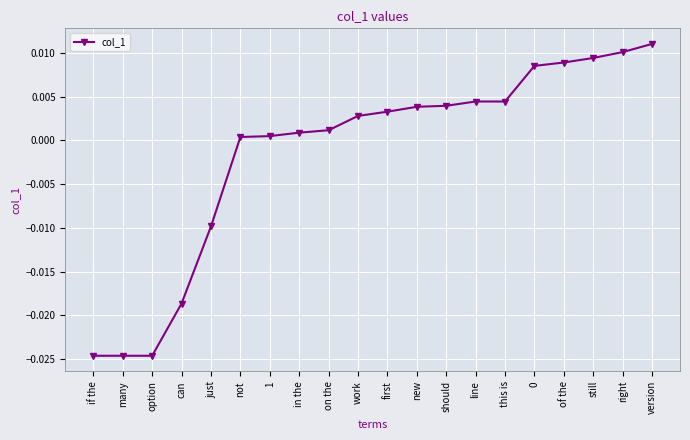

What position from the left is still?

18